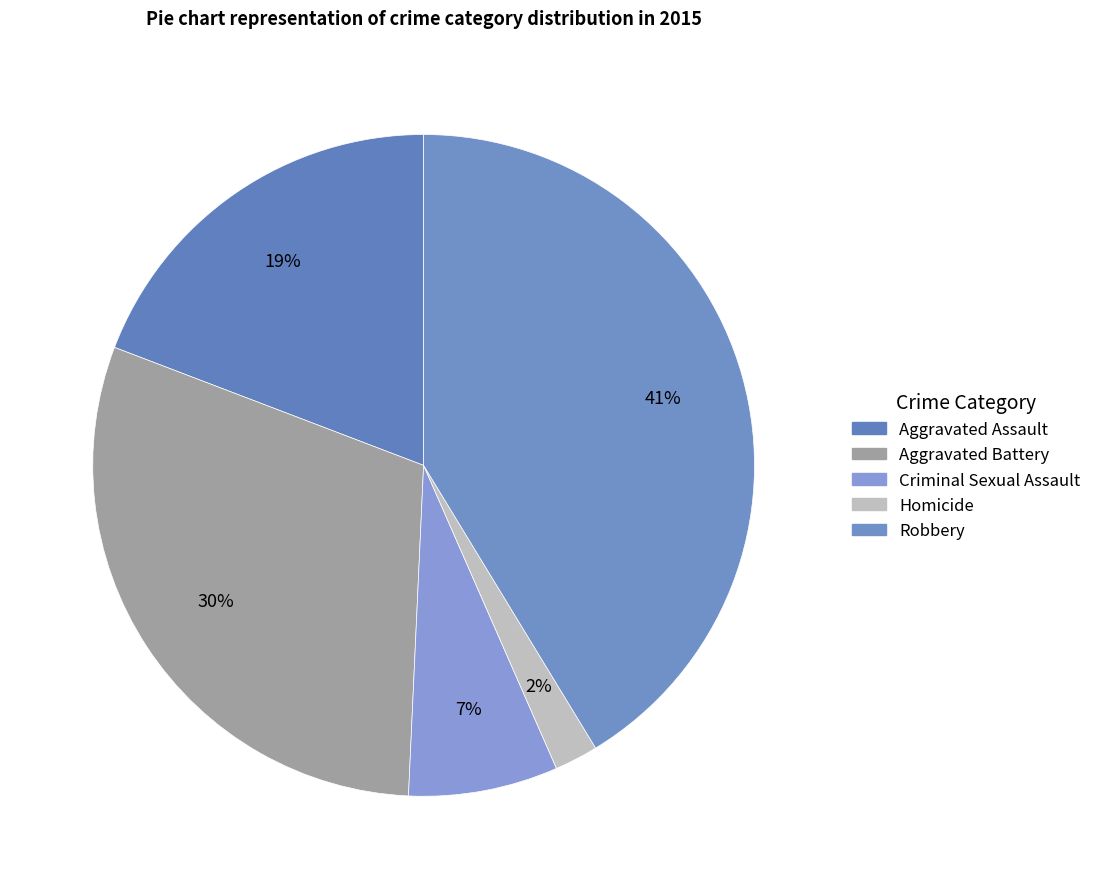

How many segments does this pie chart have?

5